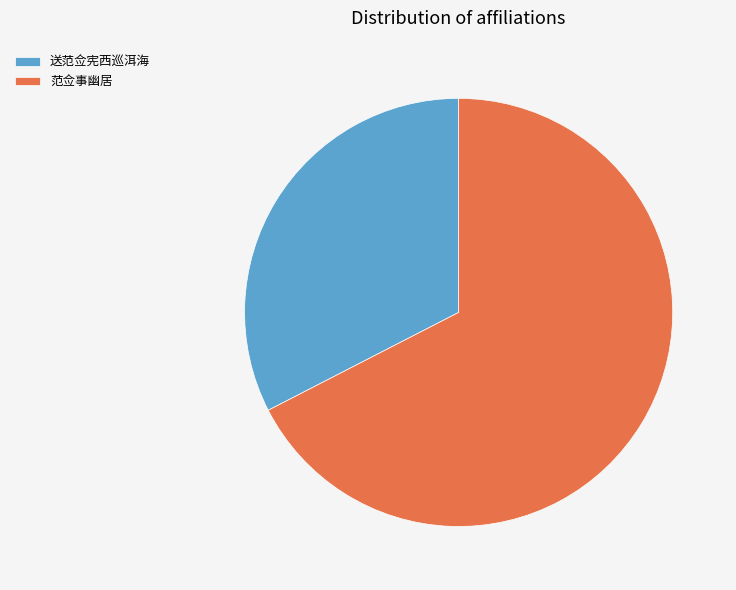

Which category has the smallest portion of the pie?

送范佥宪西巡洱海